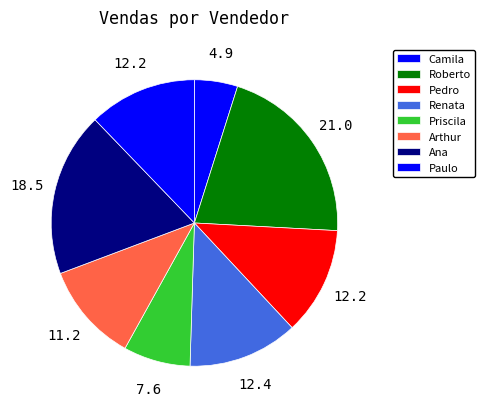

What percentage is the Paulo slice, to the nearest percent?

12%